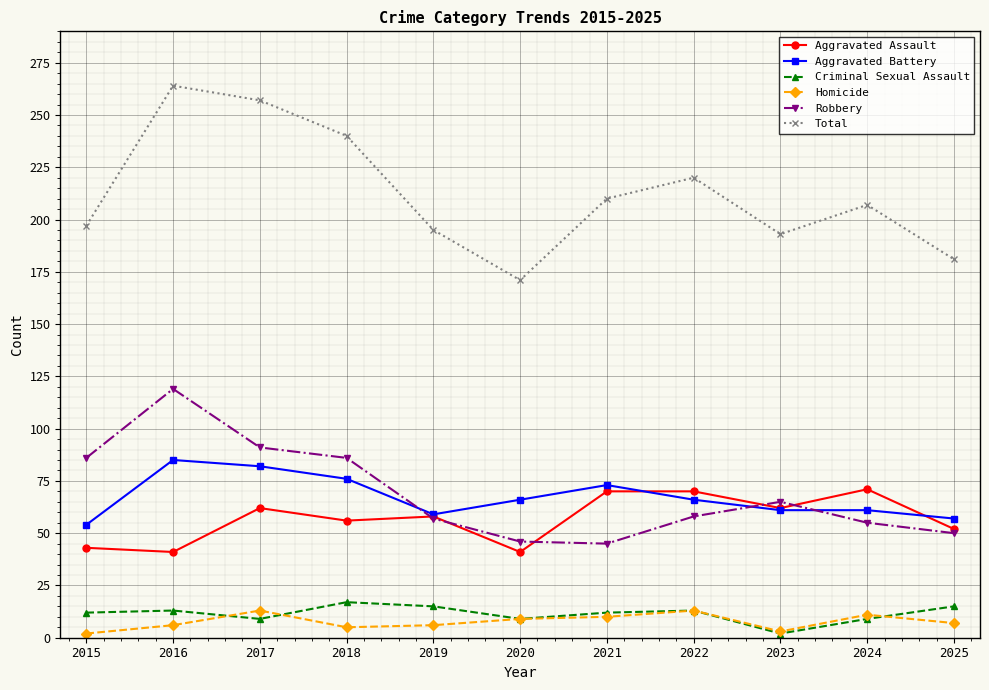

Rank the series at 2015 from lowest to highest value.

Homicide, Criminal Sexual Assault, Aggravated Assault, Aggravated Battery, Robbery, Total